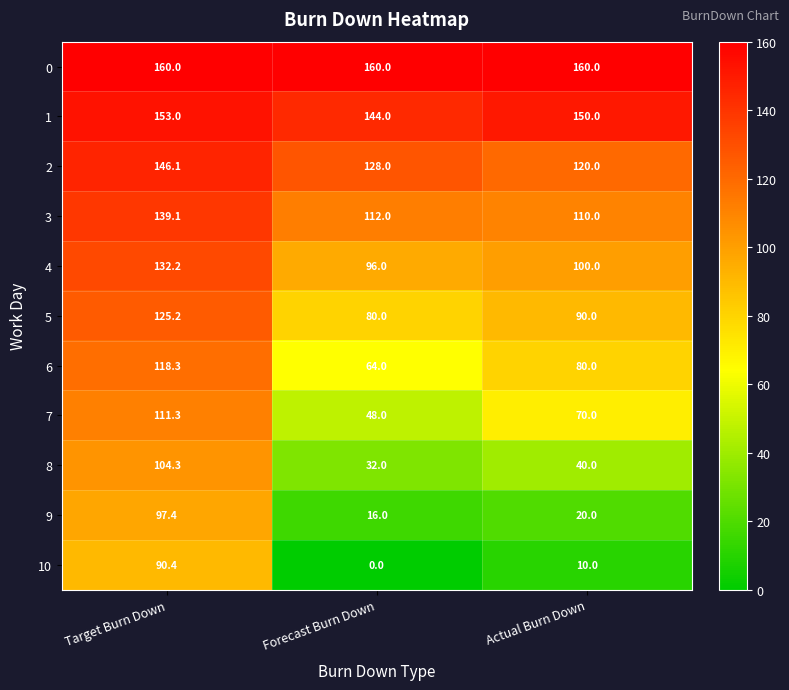

Between Target Burn Down and Actual Burn Down, which series saw the biggest shift?

10